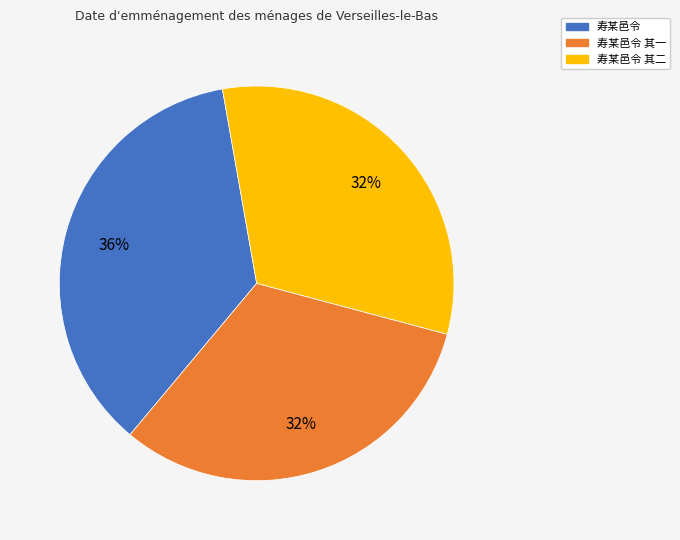

To the nearest percent, what is the average slice percentage?

33%